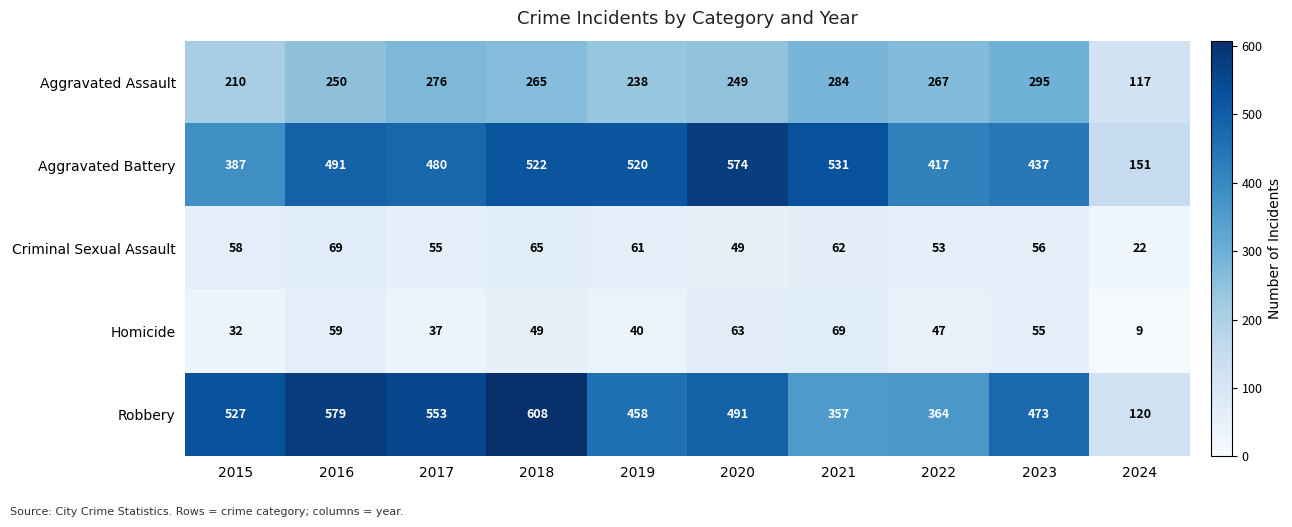

What is the sum of all Criminal Sexual Assault values?

550